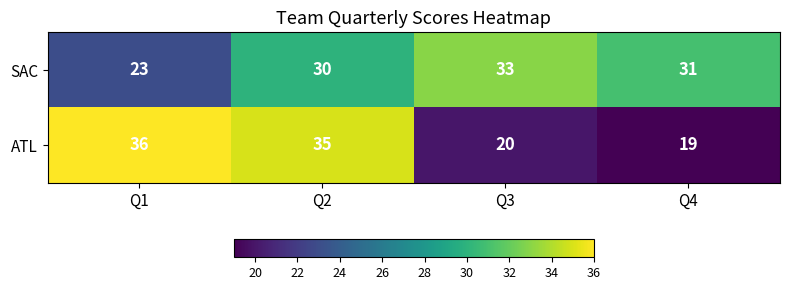

Rank the series at Q4 from highest to lowest value.

SAC, ATL